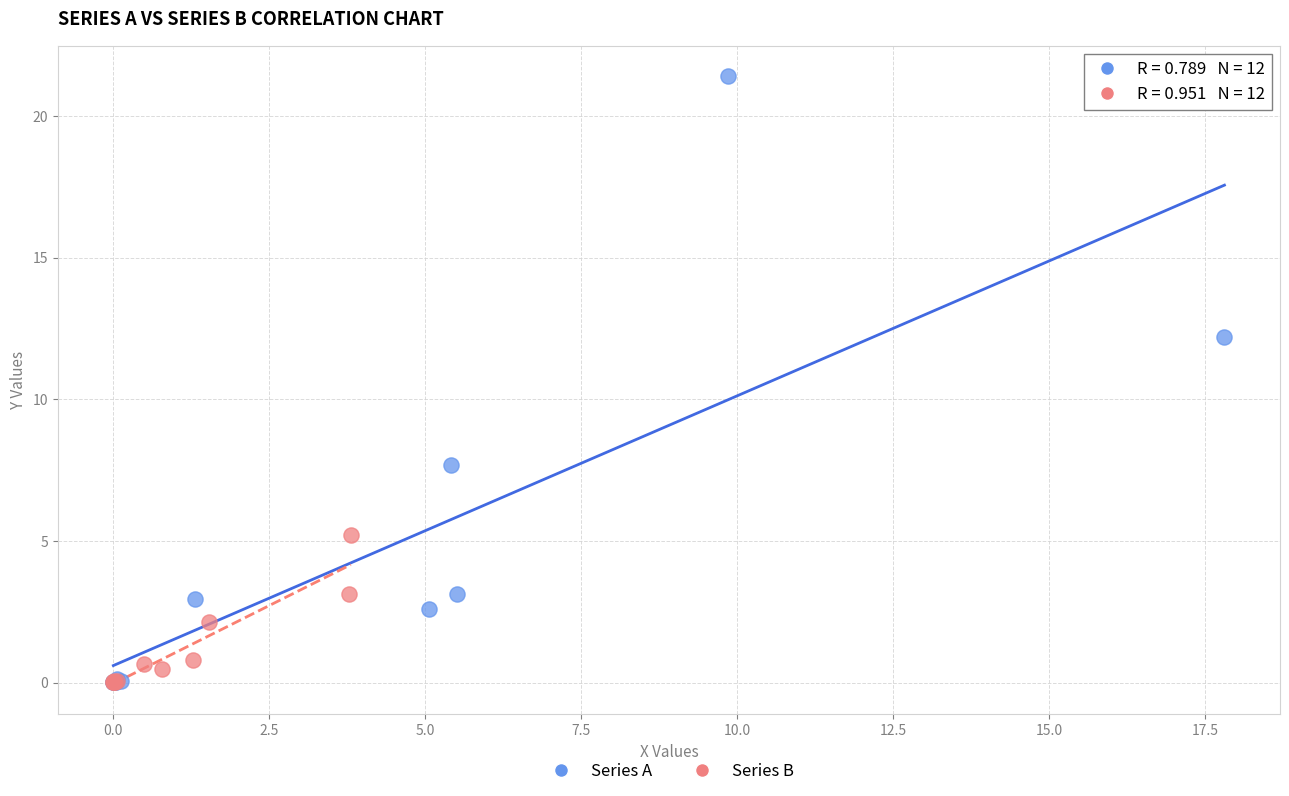

Which series reaches the maximum Y coordinate?

Series A